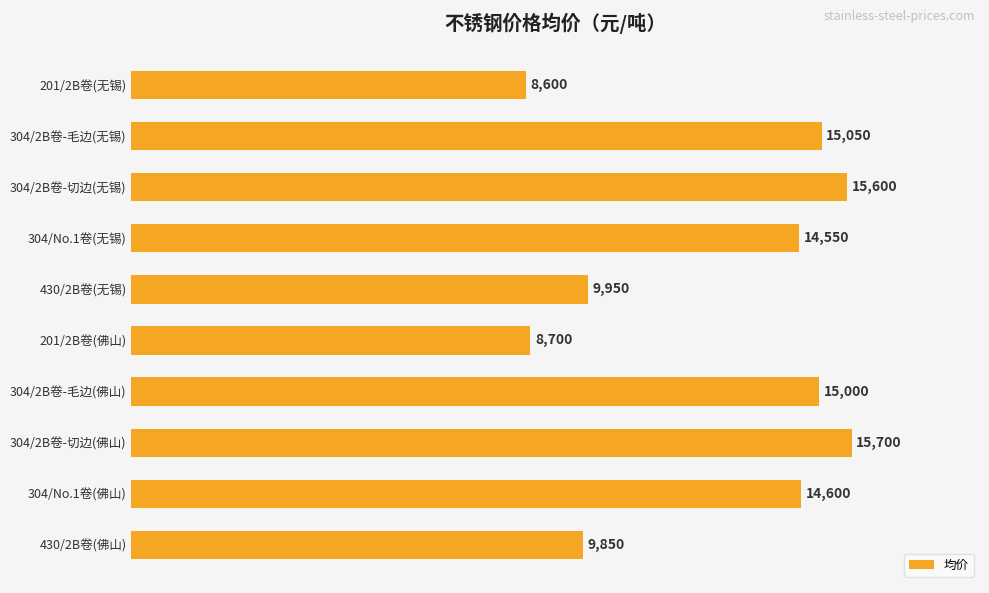

Which has a higher value, 304/No.1卷(佛山) or 430/2B卷(无锡)?

304/No.1卷(佛山)